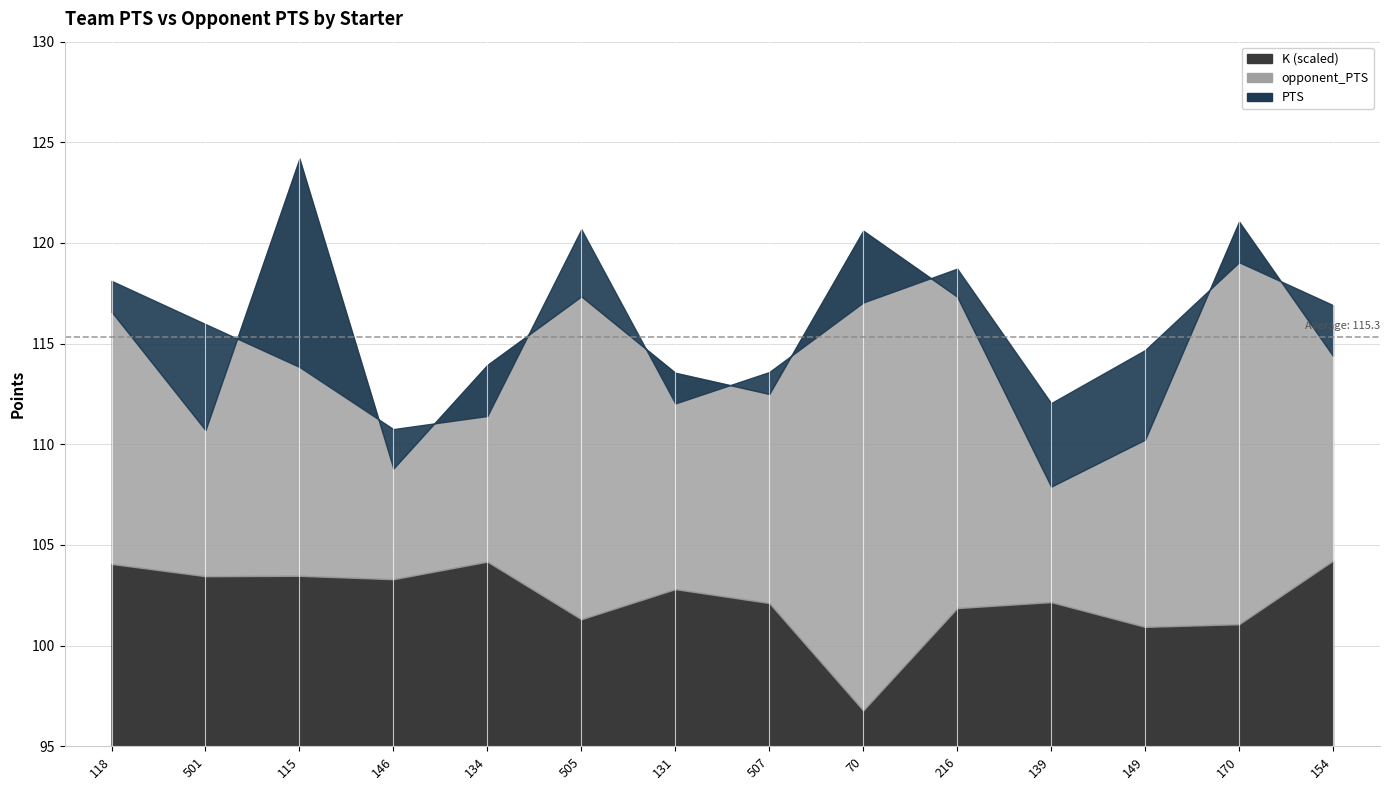

True or false: PTS and K intersect in this chart.

False